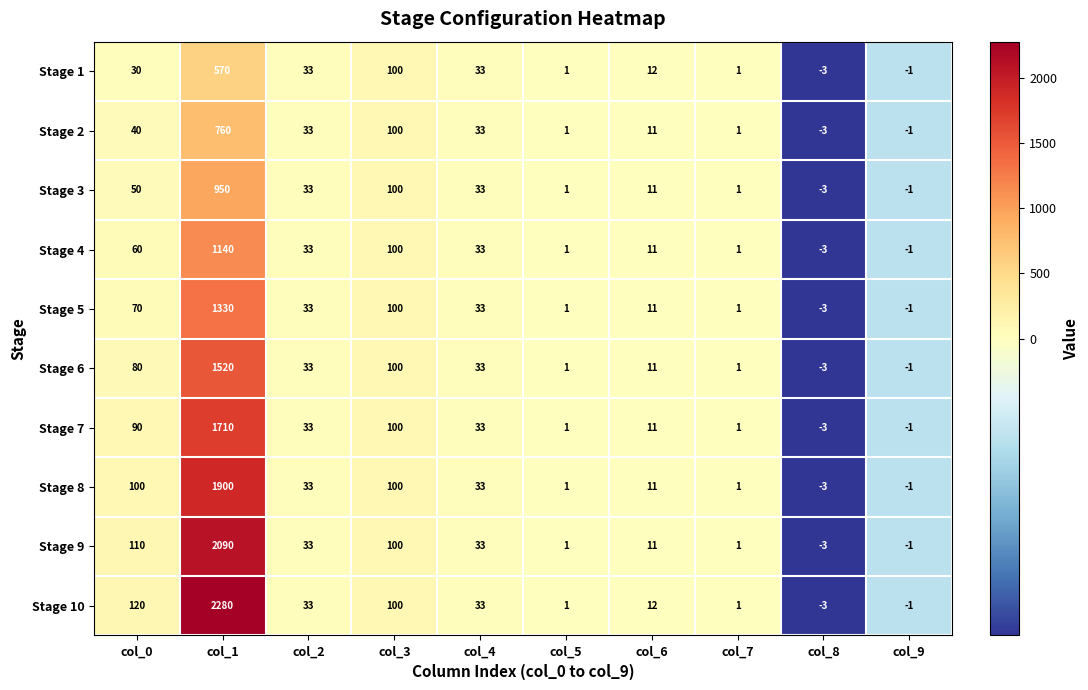

The Stage 3 series shows 17 at col_0. True or false?

False